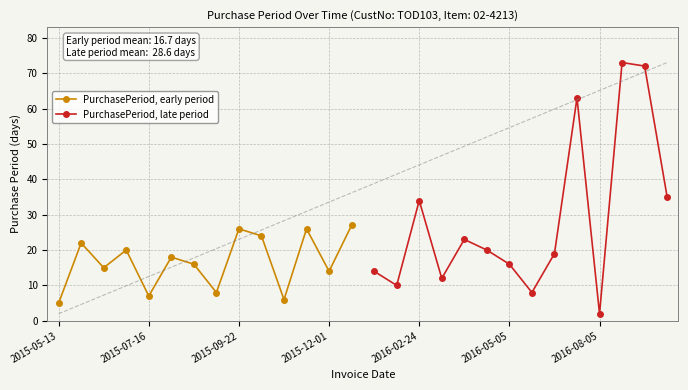

What is the value of the PurchasePeriod, late period point at the 8th from the left?

8